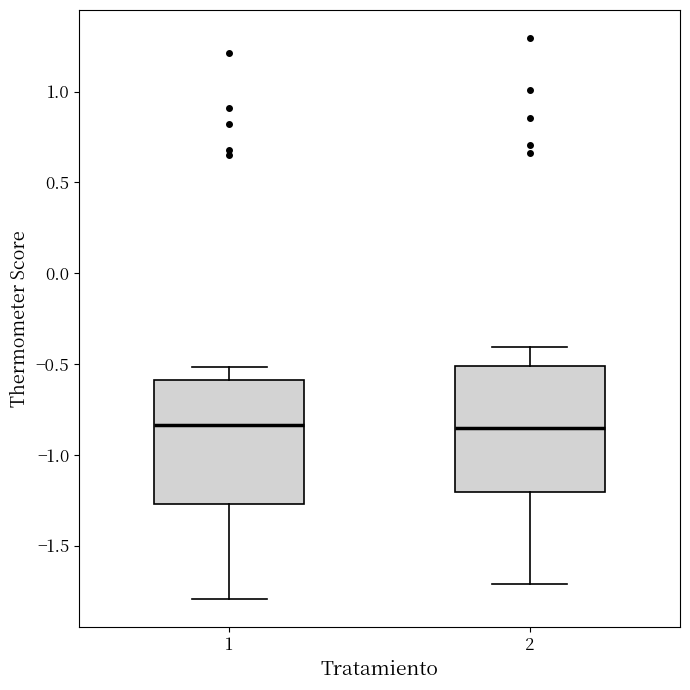

Reading left to right, transcribe this box plot: for each box, give where its median line is, the range the box spans, and where its two whiskers end, as read against the y-axis. The values are not printed on the chart, so give them approximately, as read against the axis.

1: median -0.85, box -1.25 to -0.60, whiskers -1.80 to -0.50
2: median -0.85, box -1.20 to -0.50, whiskers -1.70 to -0.40